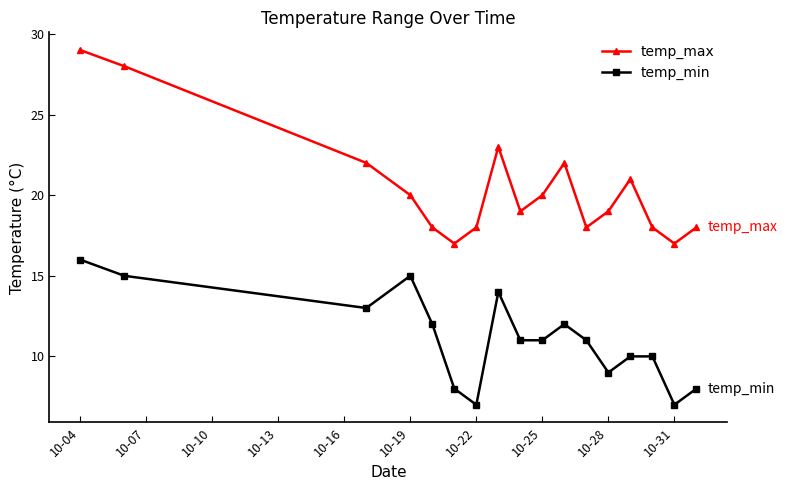

What is the value of the temp_max point at the 5th from the left?

18